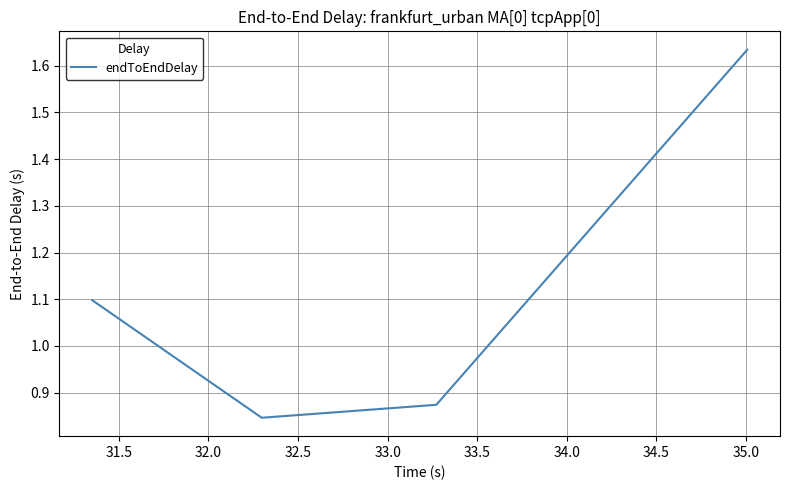

How many interior local valleys (lower than both neighbors) does the data have?

1